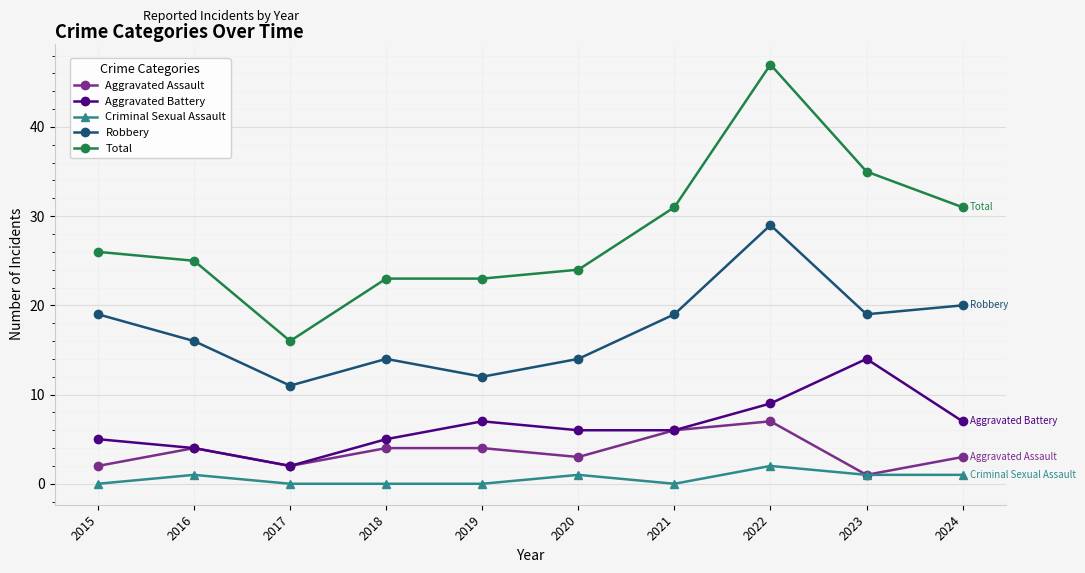

Which series changed the most between 2020 and 2021?

Total